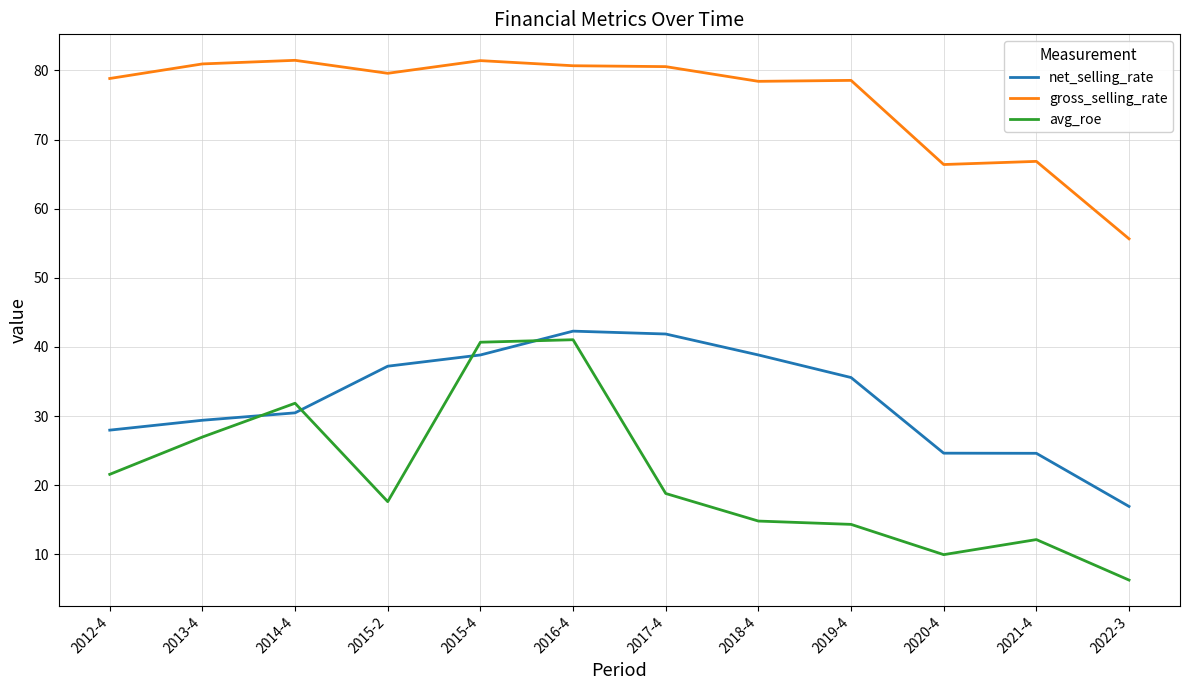

Which category has the lowest value across all series?

2022-3